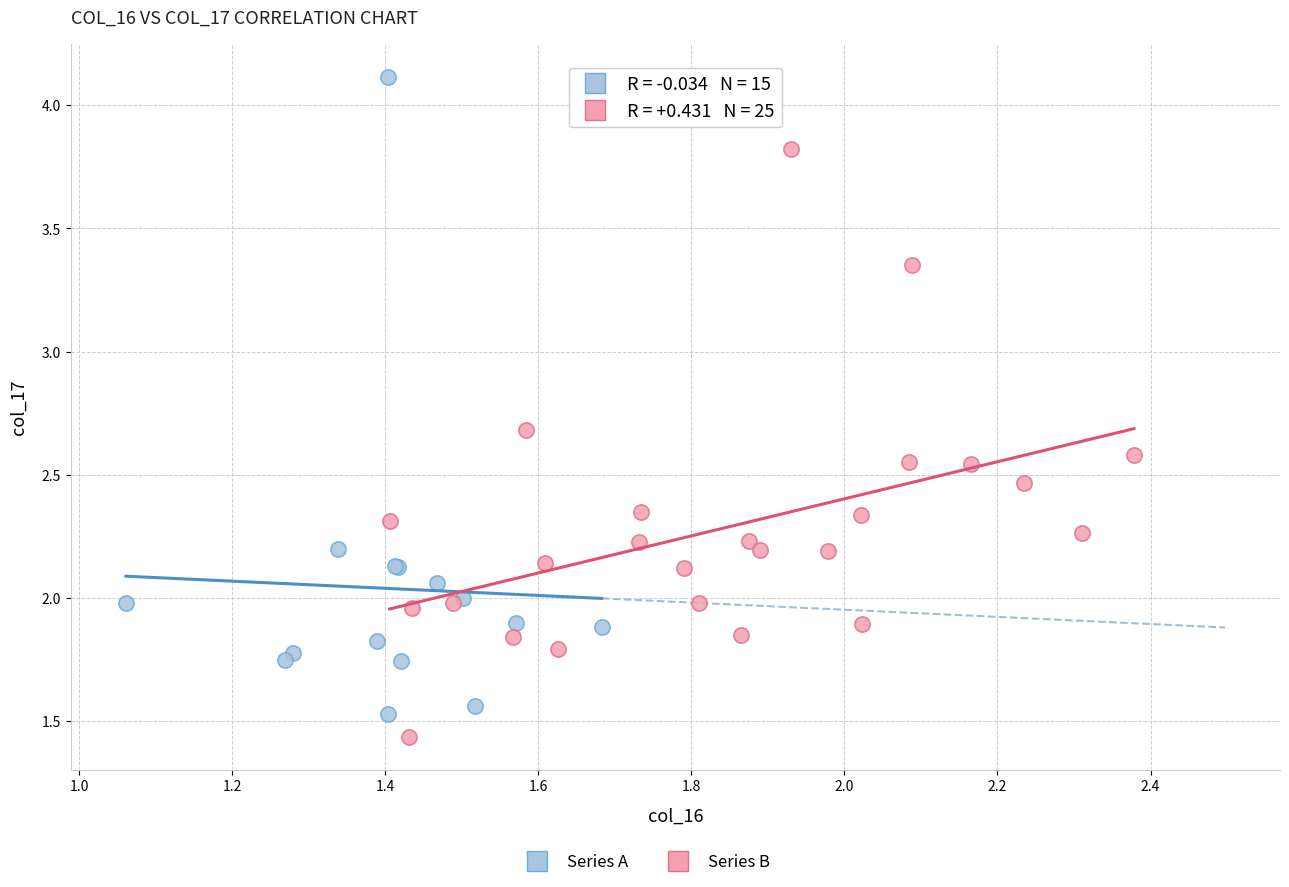

Which series reaches the maximum Y coordinate?

Series A